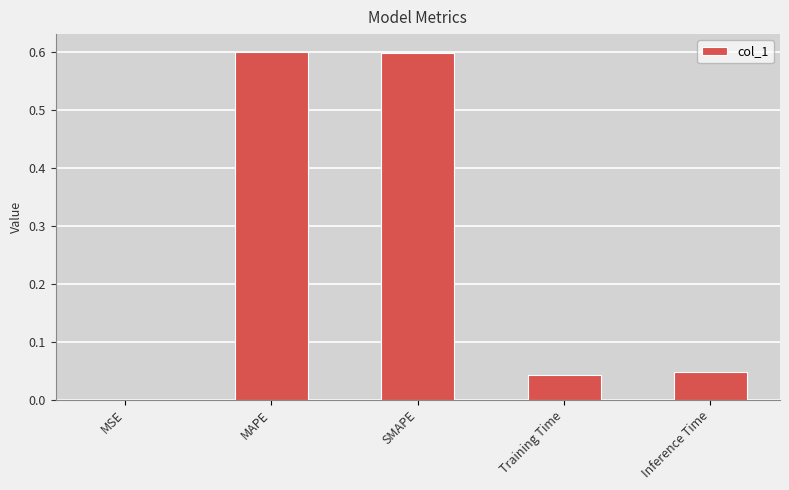

Count the number of data series in this chart.

1